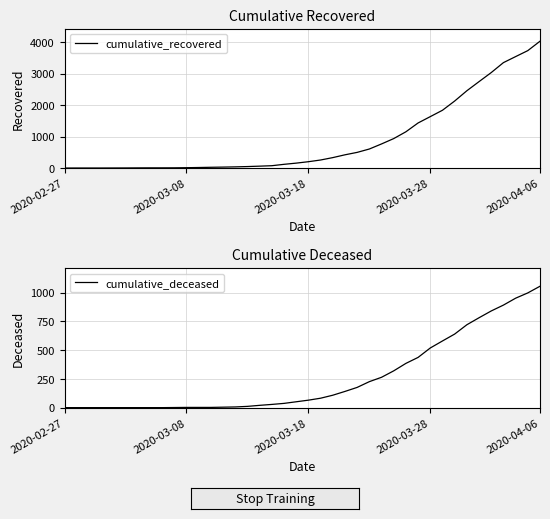

Rank the series by their maximum value, from lowest to highest.

cumulative_deceased, cumulative_recovered